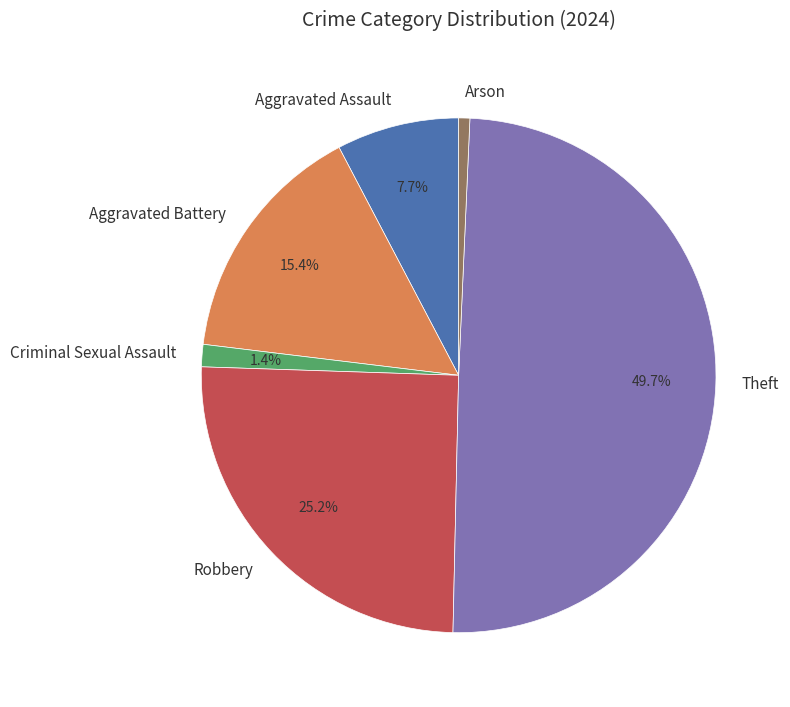

Count the number of slices in the pie.

6